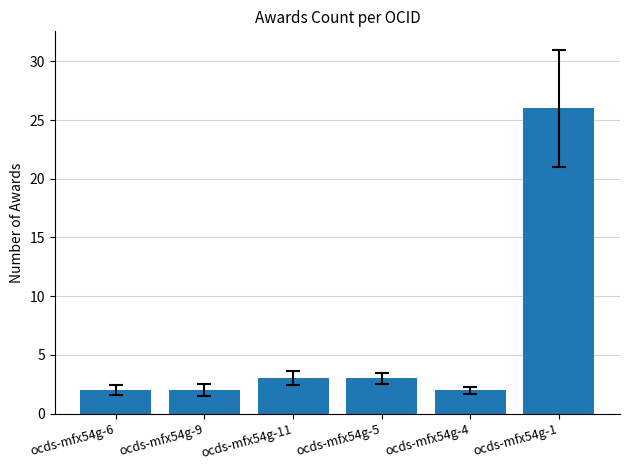

What is the minimum value shown in the chart?

2